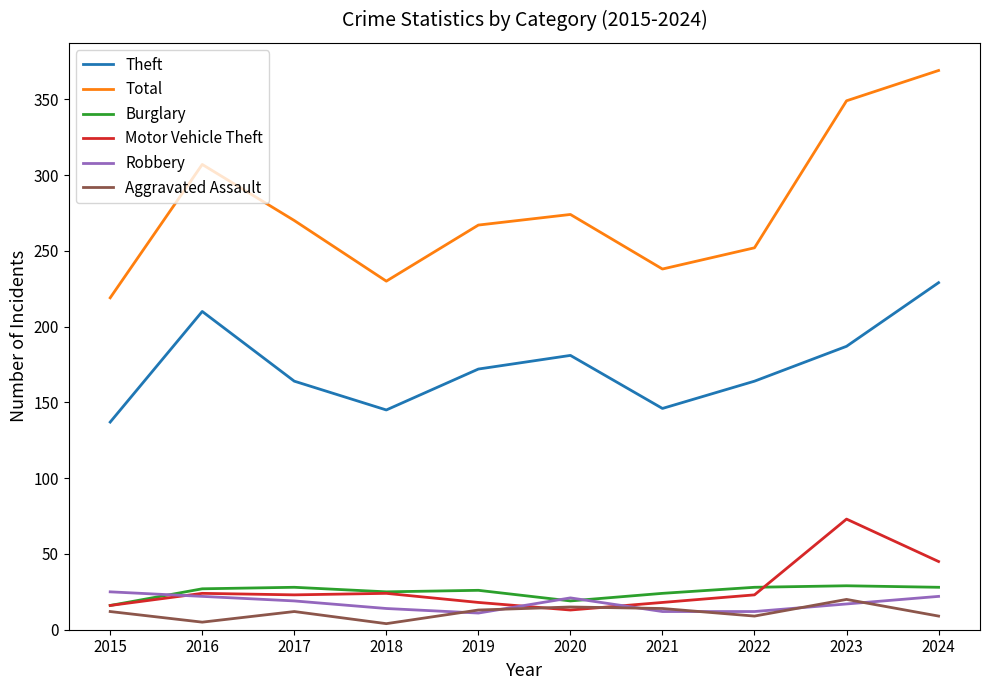

Which series ends up on top after the final intersection of Robbery and Motor Vehicle Theft?

Motor Vehicle Theft